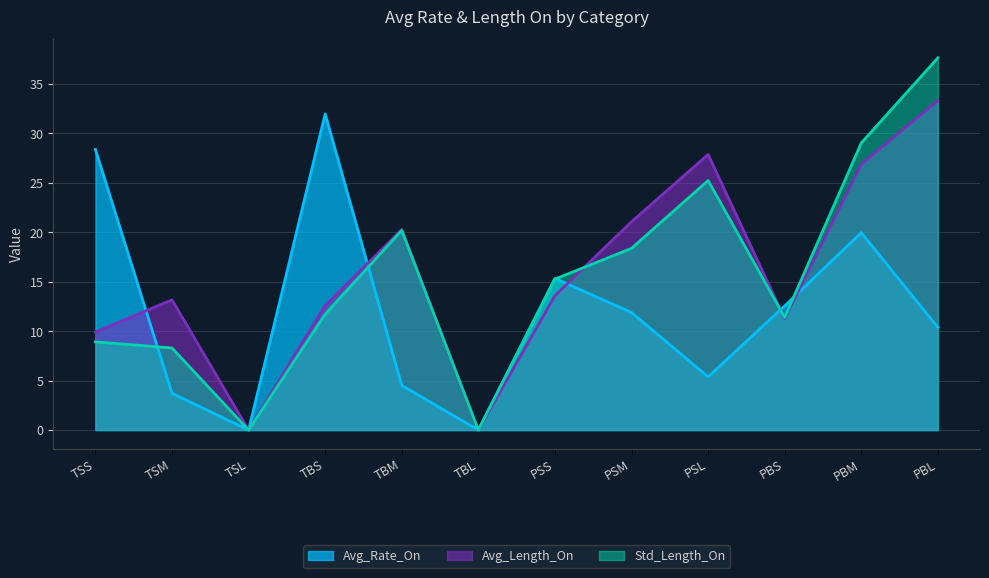

Does the chart display data point markers on the line(s)?

No